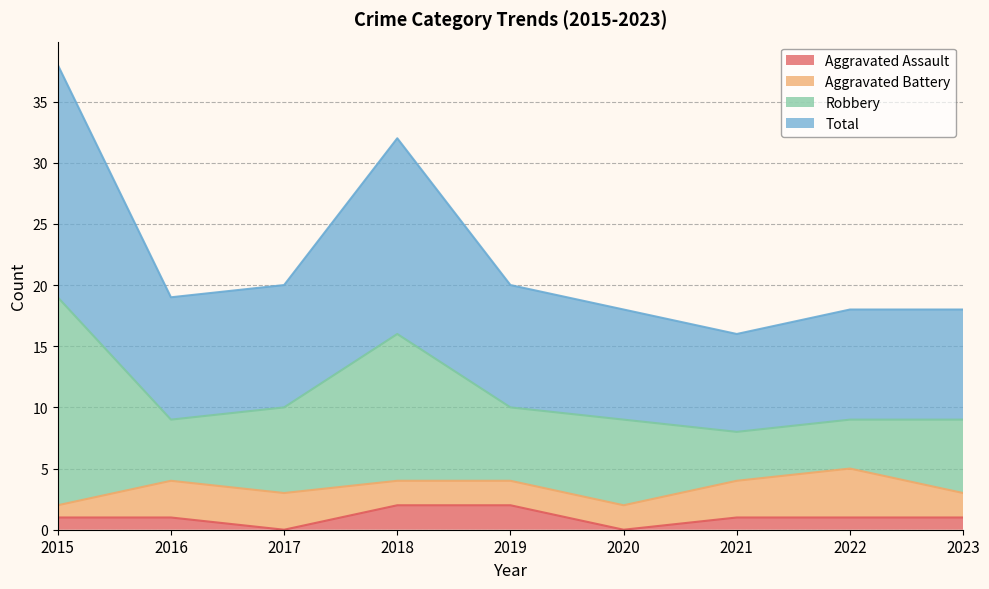

Is it true that Total equals 13 at 2019?

False